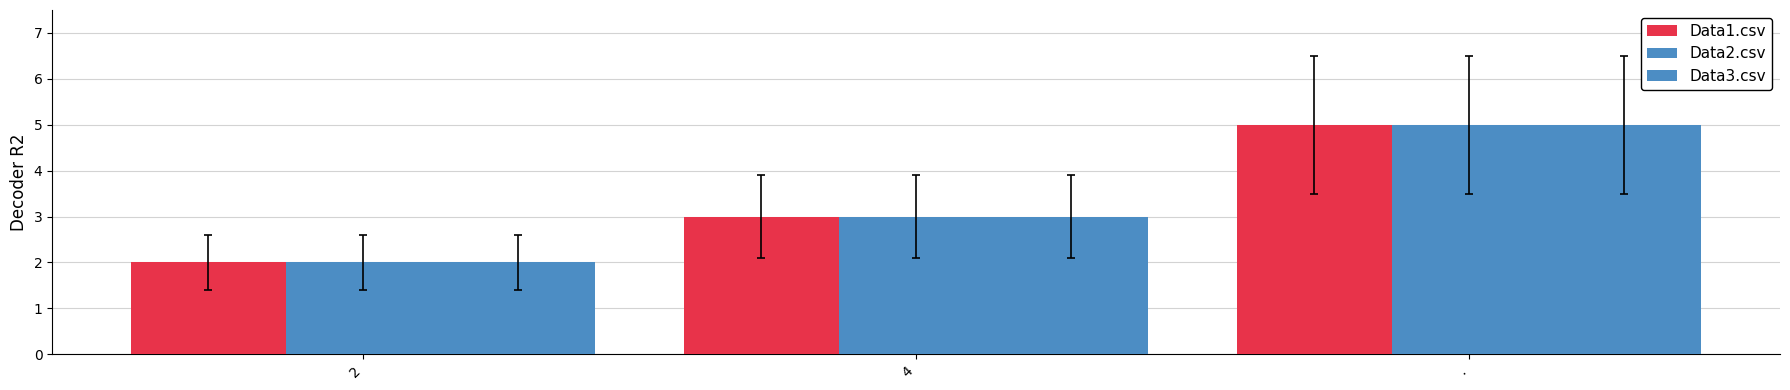

What is the difference between the maximum and second lowest values in the Data1.csv series?

2